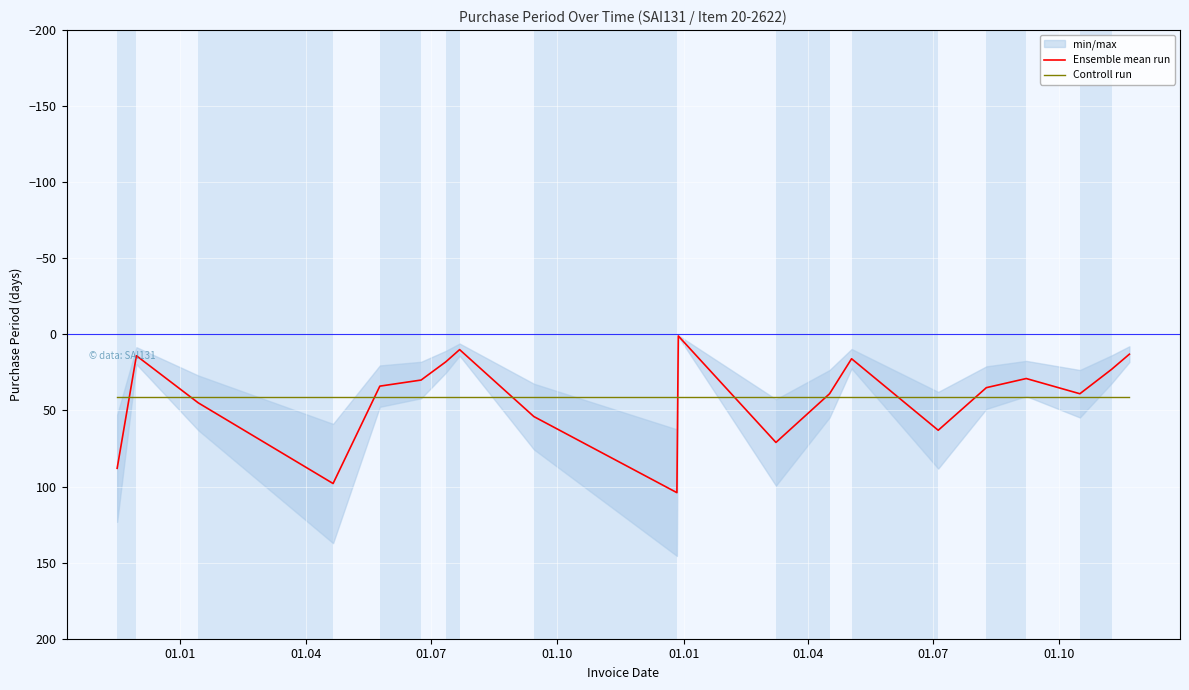

What is the highest value of the Ensemble mean run series?

104.0